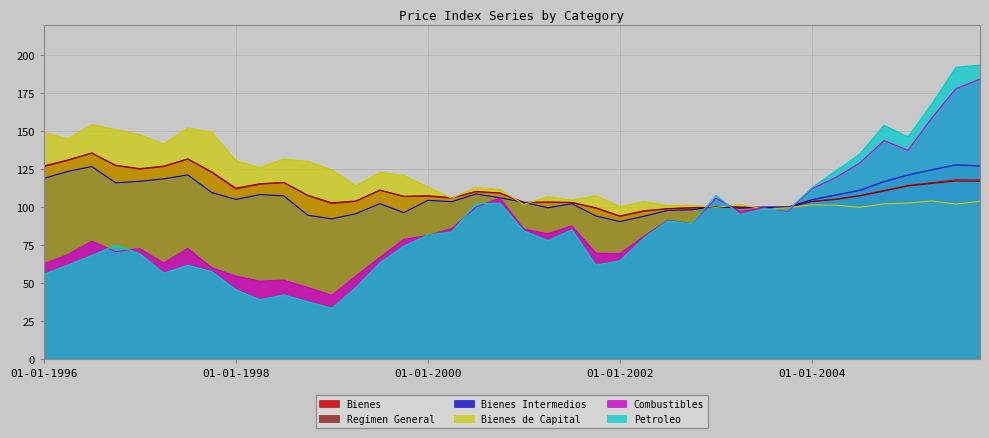

At which category is the sum across all series the highest?

01-10-2005